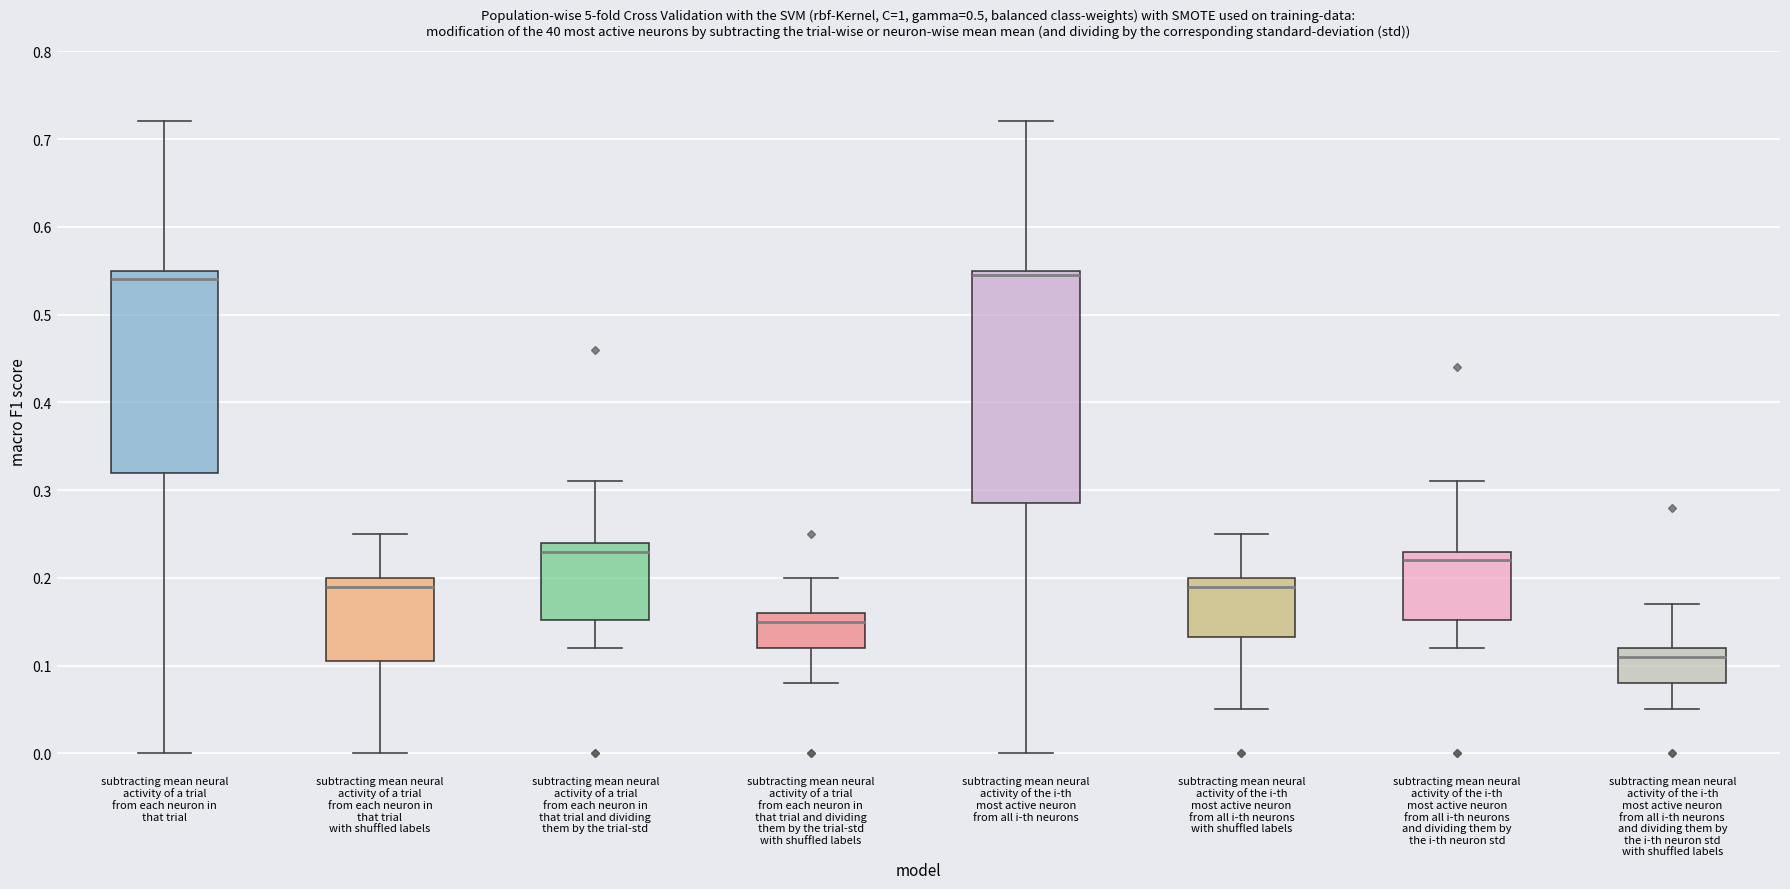

Which box is the tallest, from its lower edge to its upper edge?

subtracting mean neural activity of the i-th most active neuron from all i-th neurons